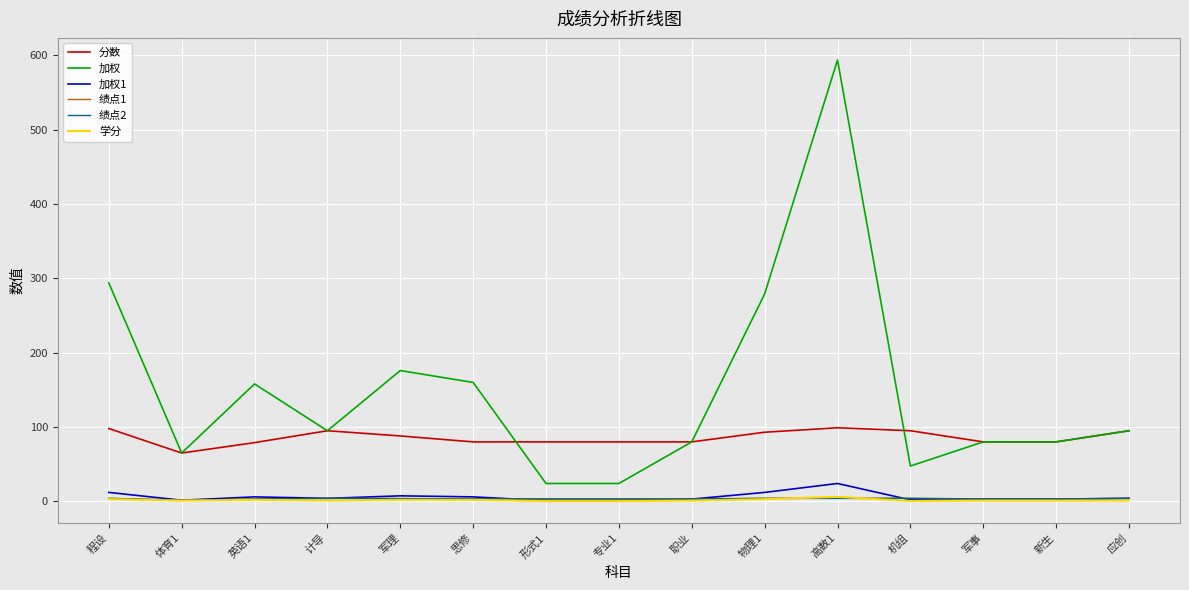

Count the number of categories in the chart.

15